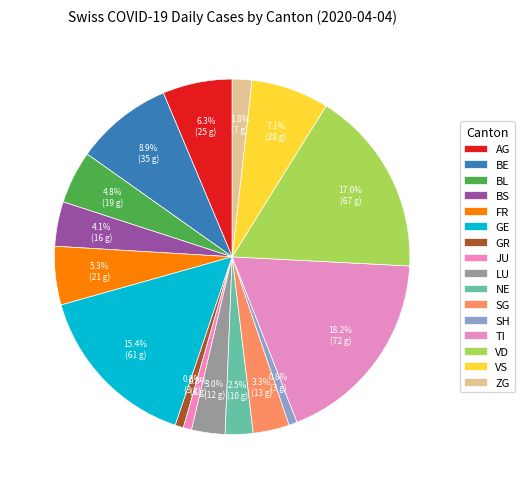

Is there a majority slice in this chart?

No